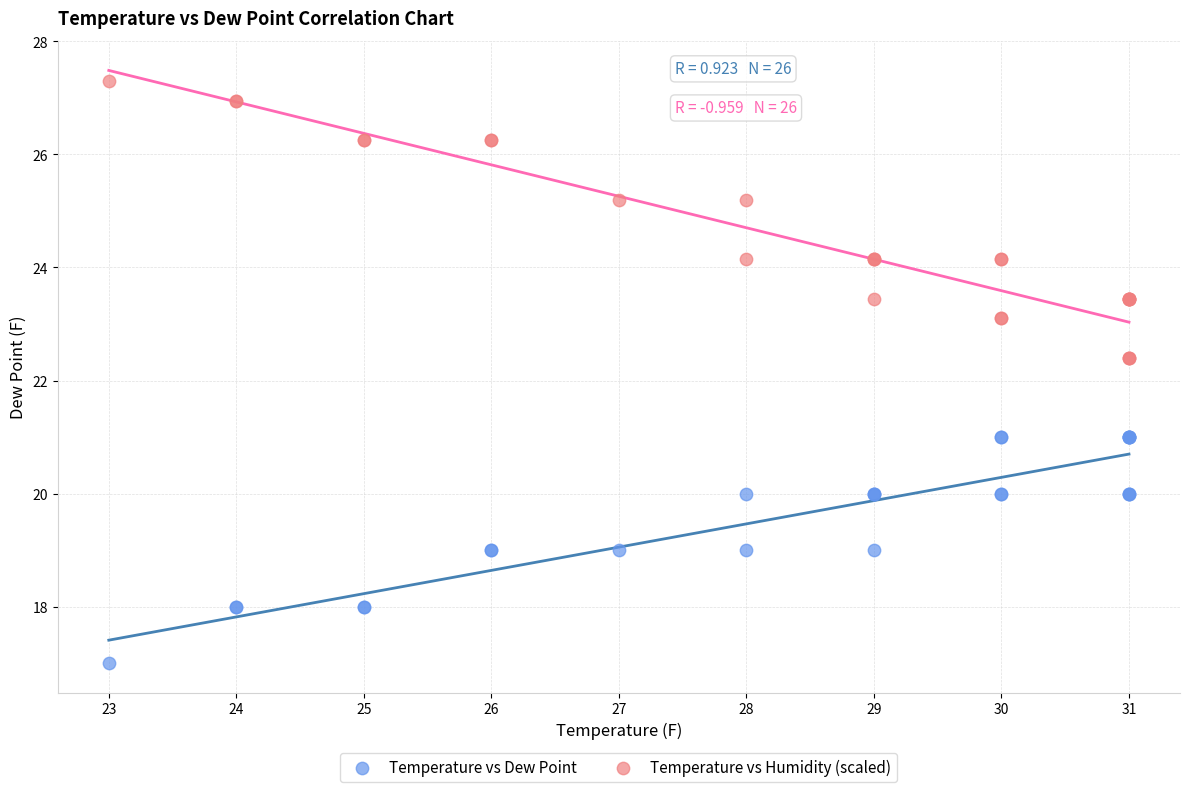

Which series has the largest Y range (max minus min)?

Temperature vs Humidity (scaled)